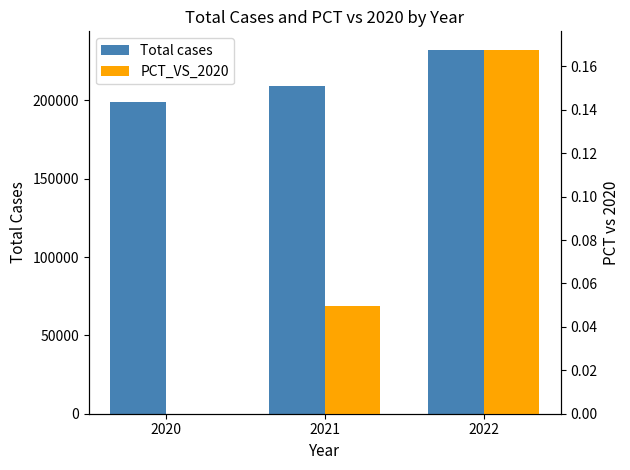

What are all the series names shown in the legend?

Total cases, PCT_VS_2020